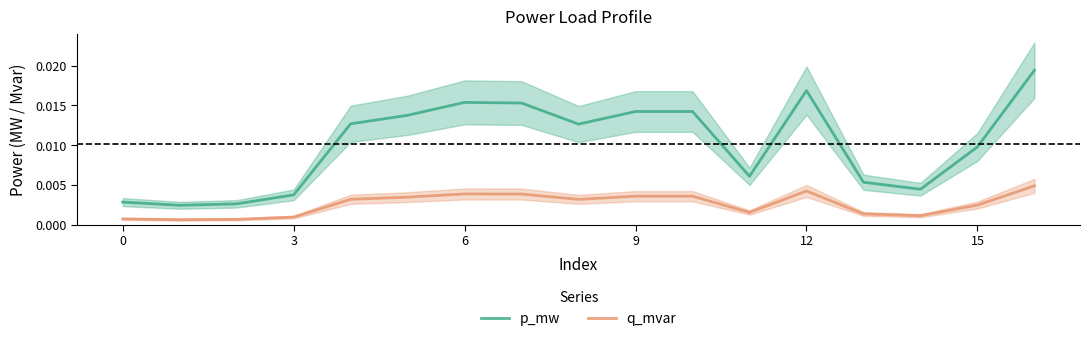

True or false: p_mw and q_mvar intersect in this chart.

False